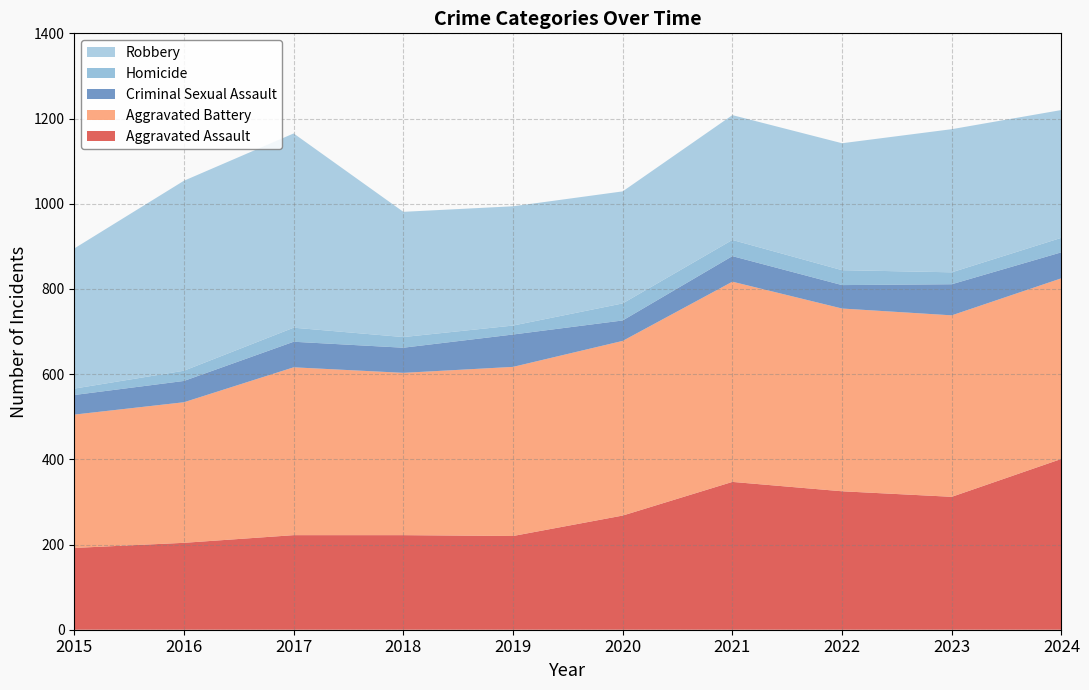

Reading right to left, transcribe all the data shown in this chart.

Aggravated Assault: 2024=401	2023=312	2022=325	2021=347	2020=268	2019=220	2018=222	2017=222	2016=204	2015=192
Aggravated Battery: 2024=424	2023=426	2022=429	2021=470	2020=410	2019=397	2018=381	2017=394	2016=330	2015=313
Criminal Sexual Assault: 2024=61	2023=73	2022=55	2021=60	2020=48	2019=76	2018=59	2017=60	2016=50	2015=46
Homicide: 2024=34	2023=28	2022=35	2021=38	2020=40	2019=21	2018=25	2017=33	2016=24	2015=15
Robbery: 2024=300	2023=336	2022=298	2021=293	2020=263	2019=280	2018=294	2017=456	2016=446	2015=329